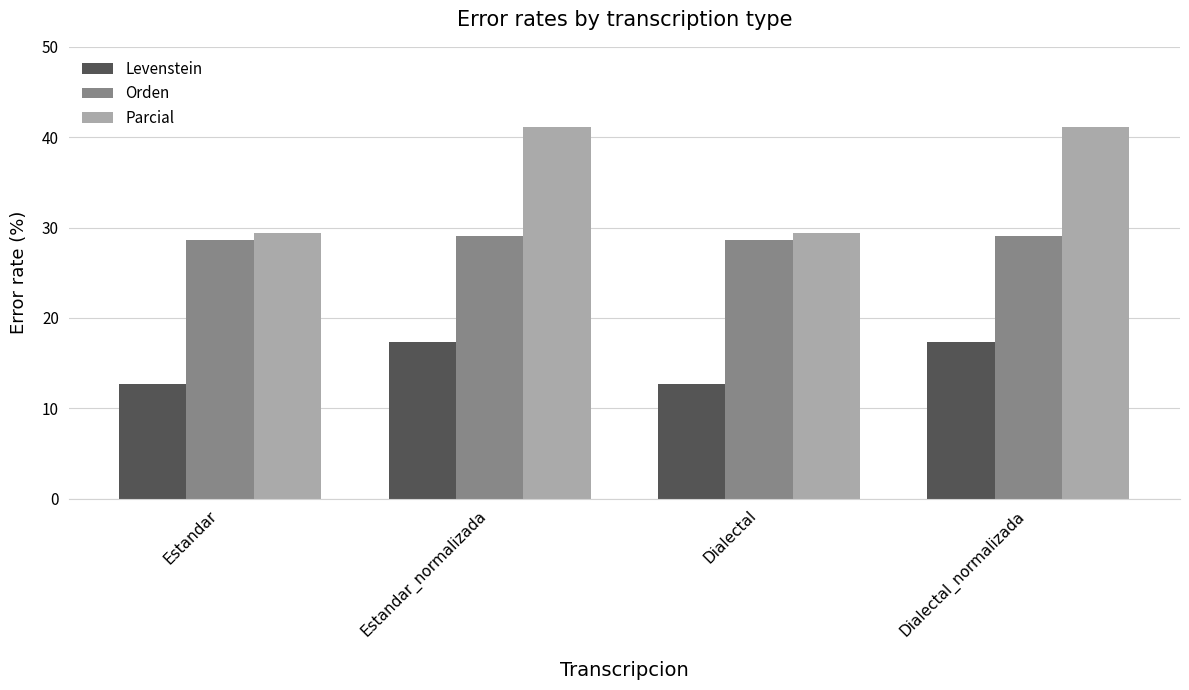

True or false: Parcial has a value of 6.8 at Estandar.

False